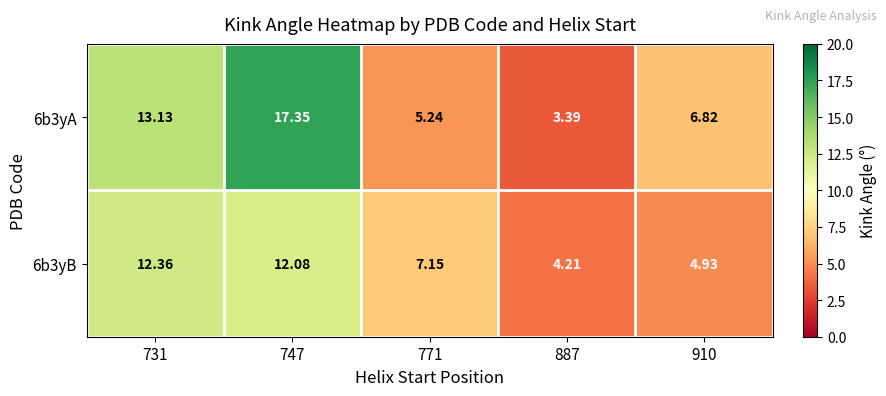

Is the value of 6b3yB at 747 greater than the value of 6b3yA at 910?

Yes